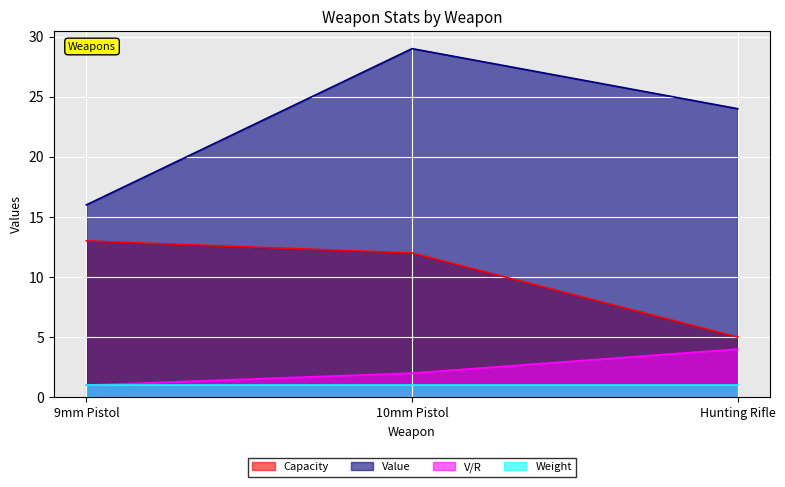

Which series has the largest total across all categories?

Value